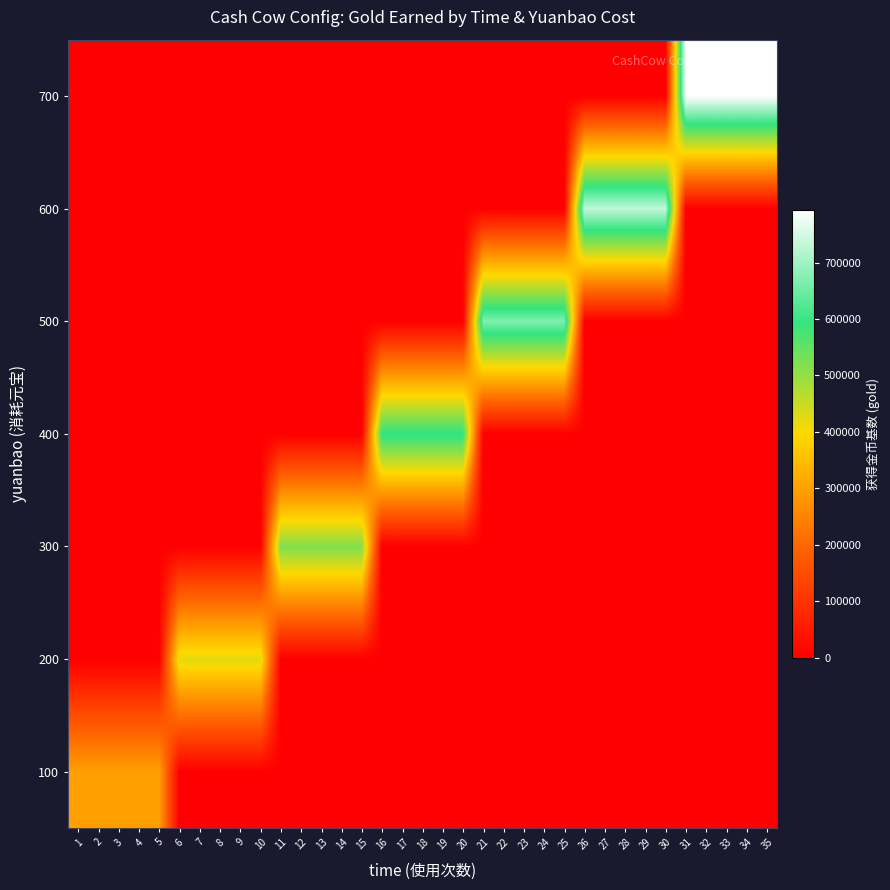

At which category is the sum across all series the highest?

31